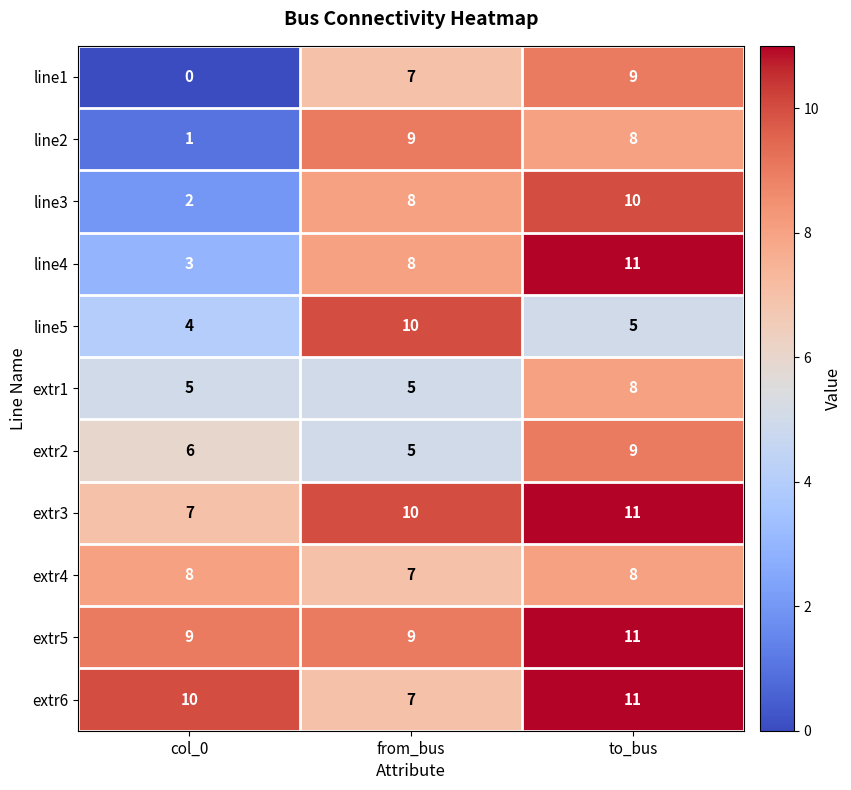

List the labels in order of line4 value, smallest first.

col_0, from_bus, to_bus